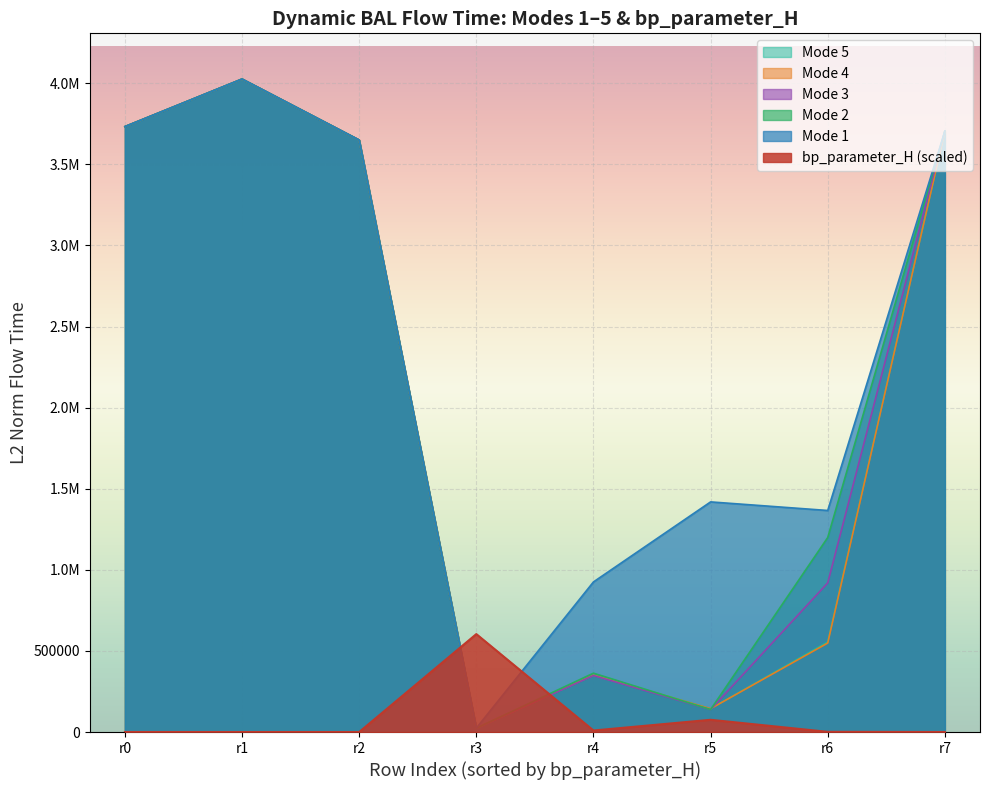

At how many categories does at least one series exceed 2884359?

4